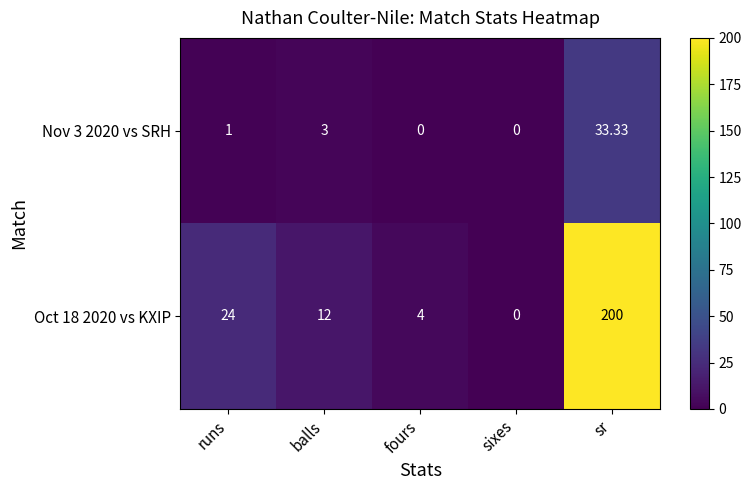

How many distinct data groups are displayed?

2